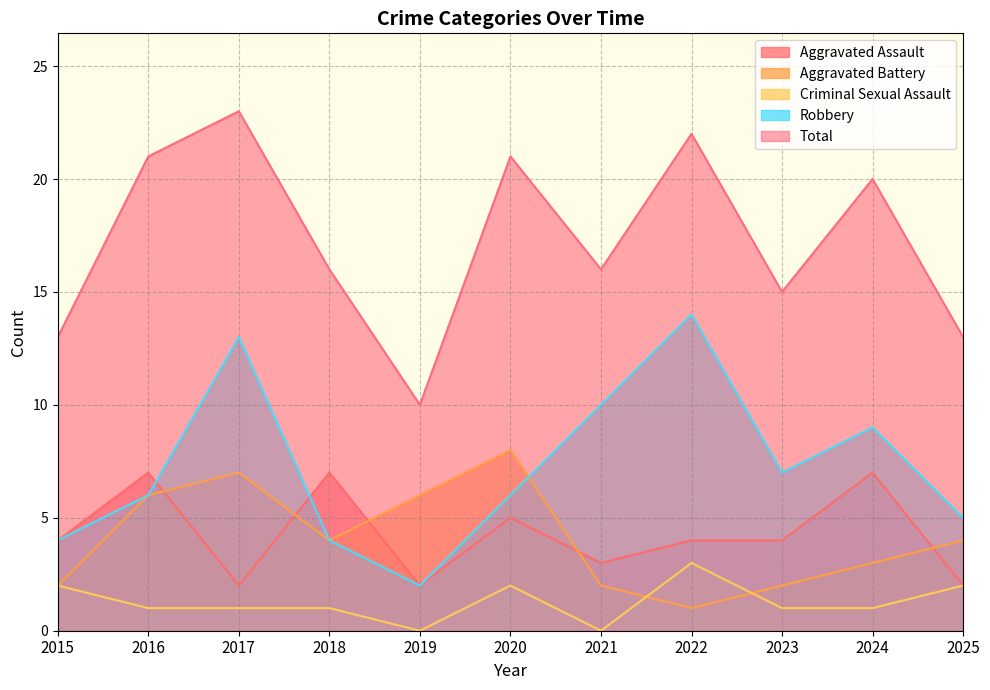

Which category has the highest value across all series?

2017